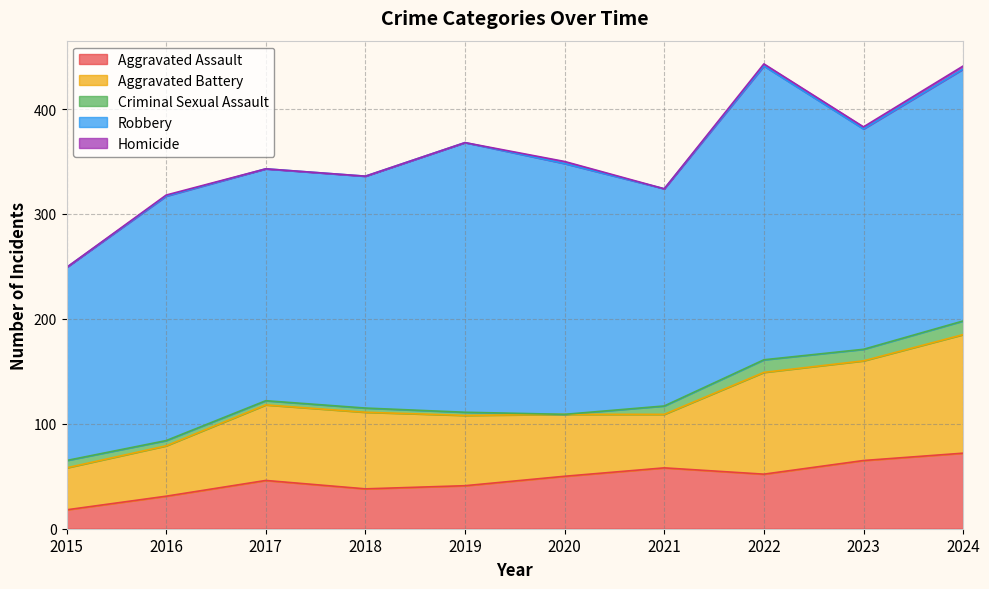

At which category does the chart reach its minimum across all series?

2020